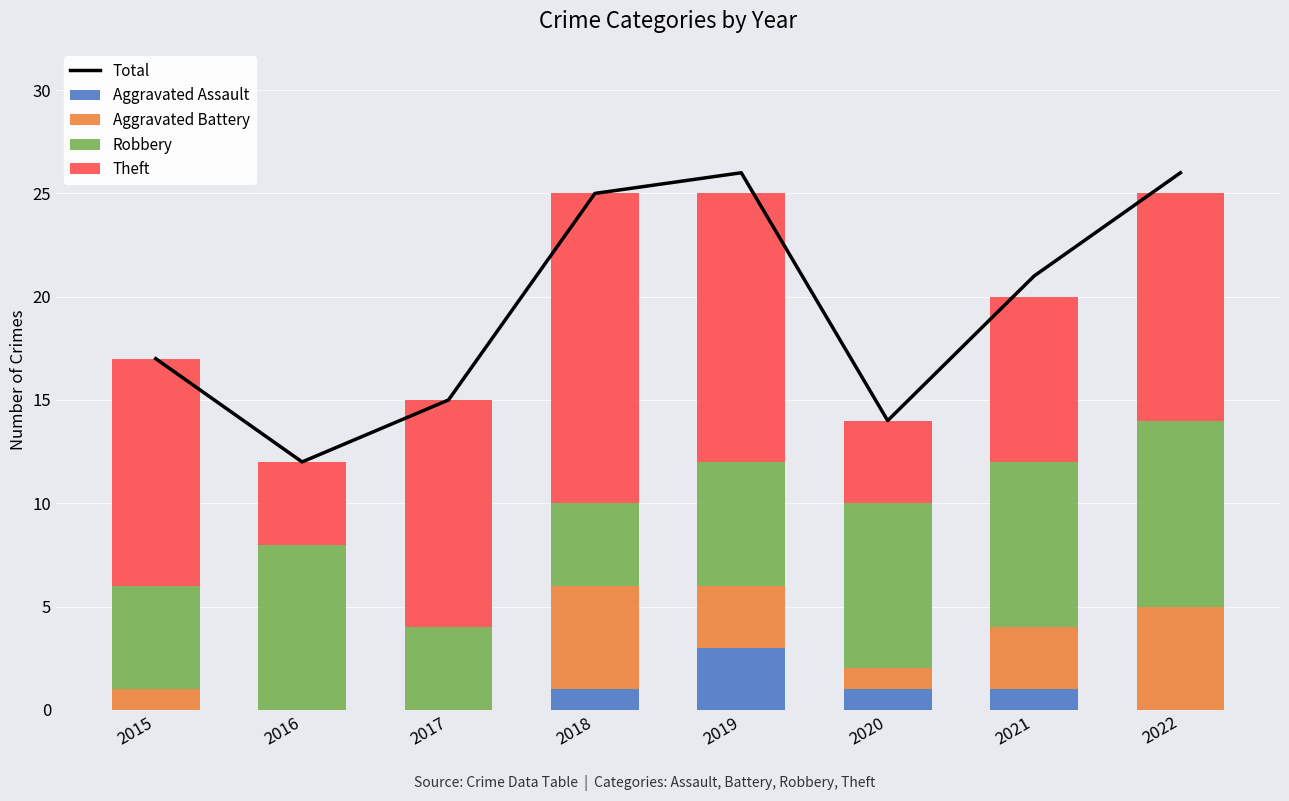

What are all the series names shown in the legend?

Total, Aggravated Assault, Aggravated Battery, Robbery, Theft